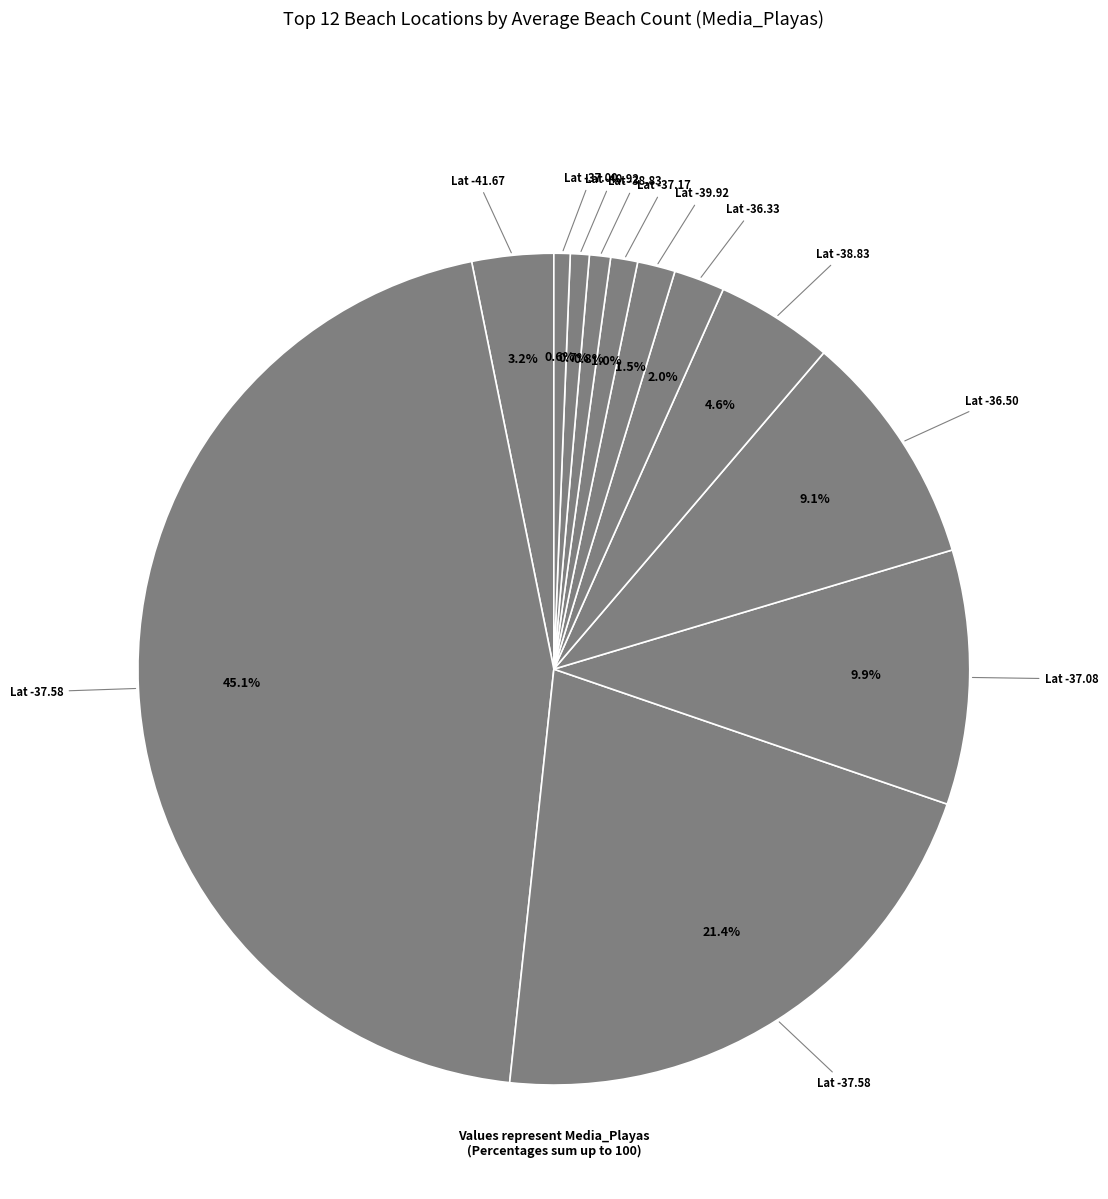

How many slices are in this pie chart?

12